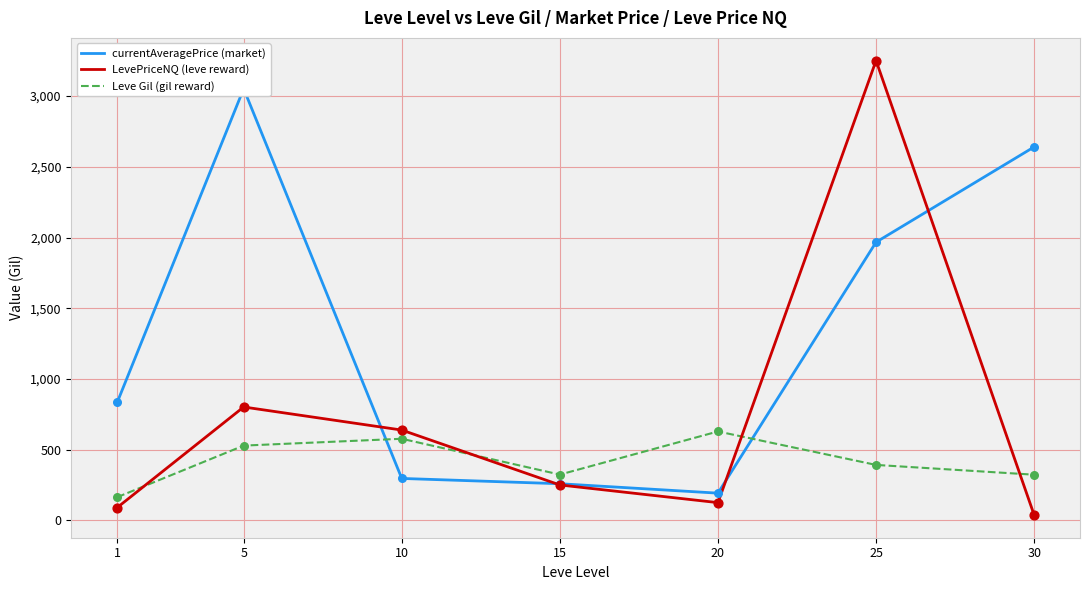

Which series has the widest spread of Y values?

LevePriceNQ (leve reward)